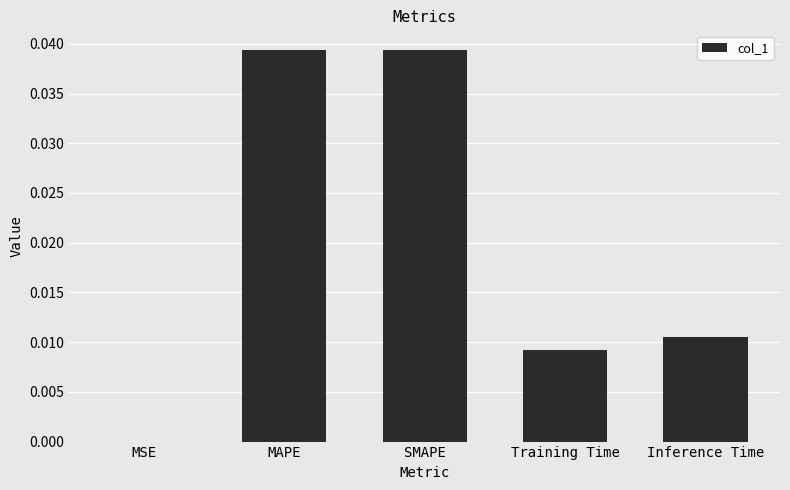

Where is the data nearest to the value 0?

MSE